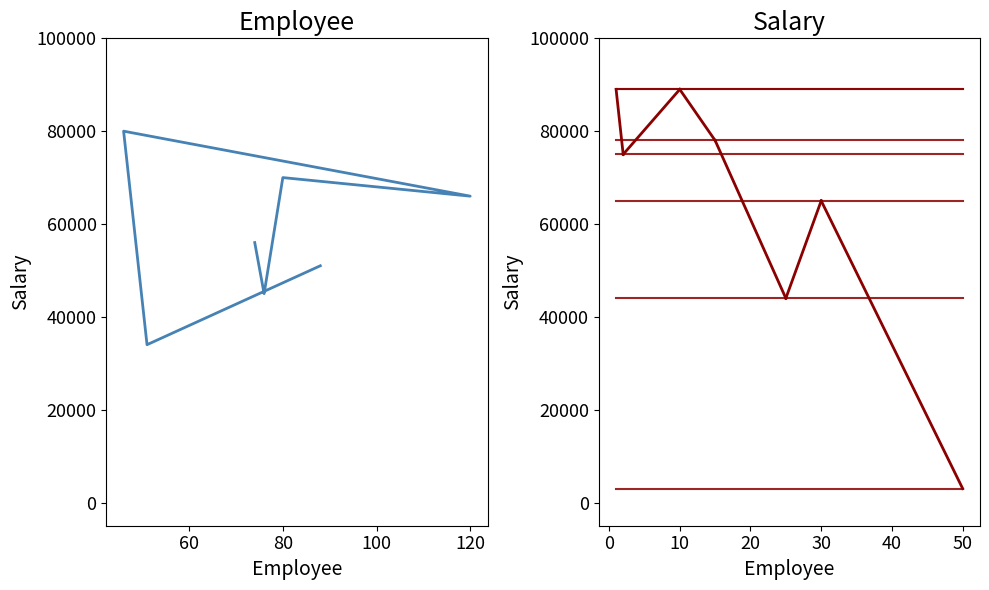

What is the change in value from 76 to 2?

+30000